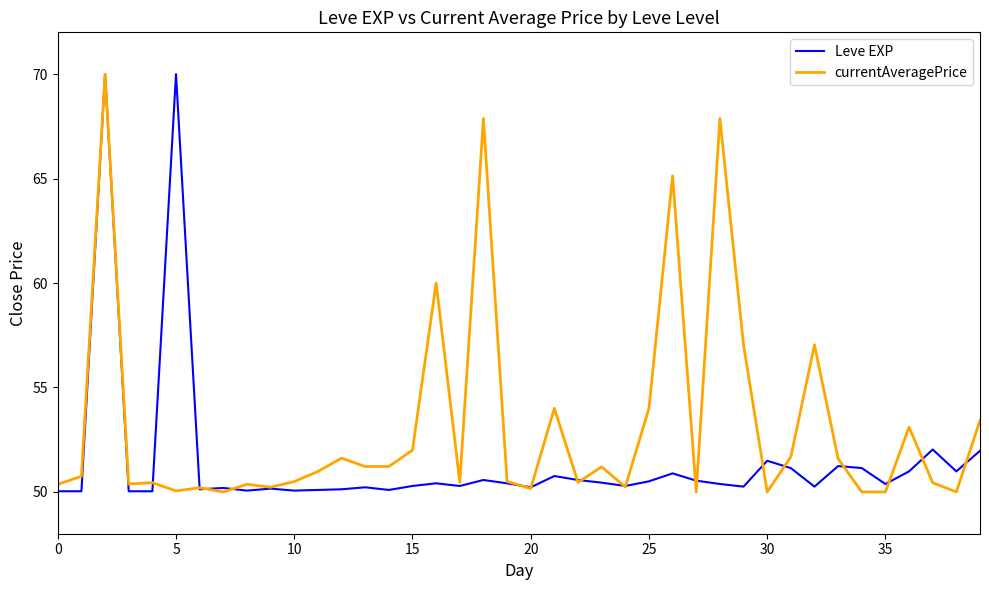

What is the sum of all Leve EXP values?

2059.7